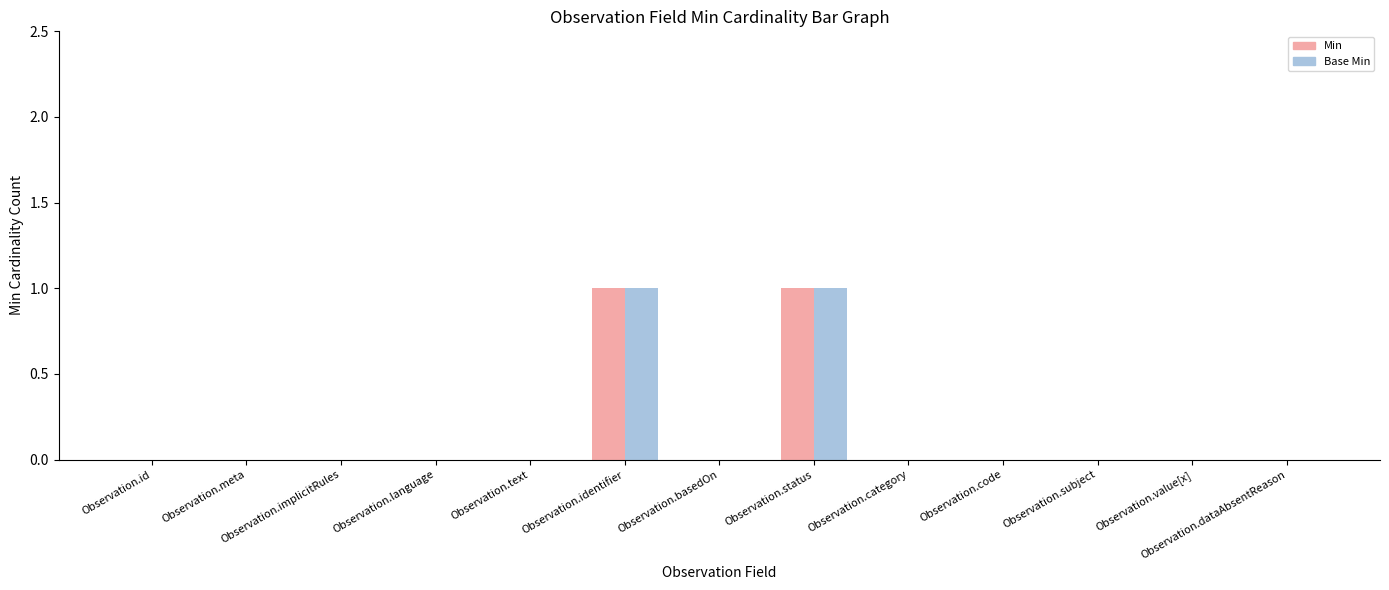

The value of Min at Observation.dataAbsentReason is 0. True or false?

True